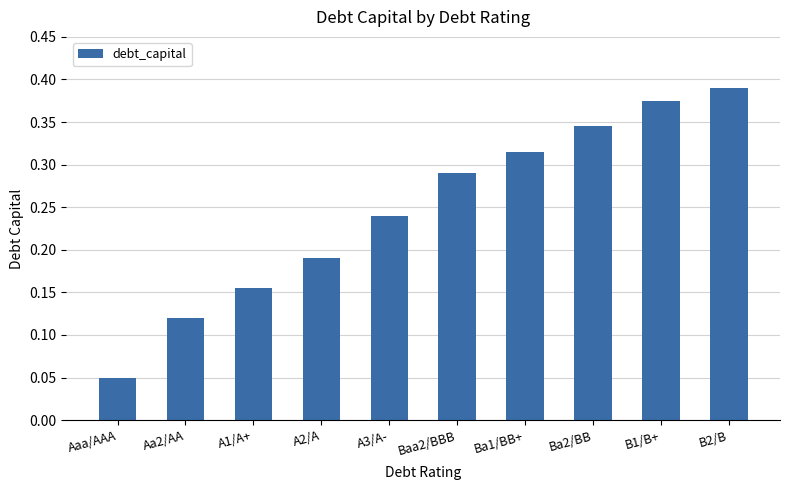

What is the label of the 4th bar from the left?

A2/A